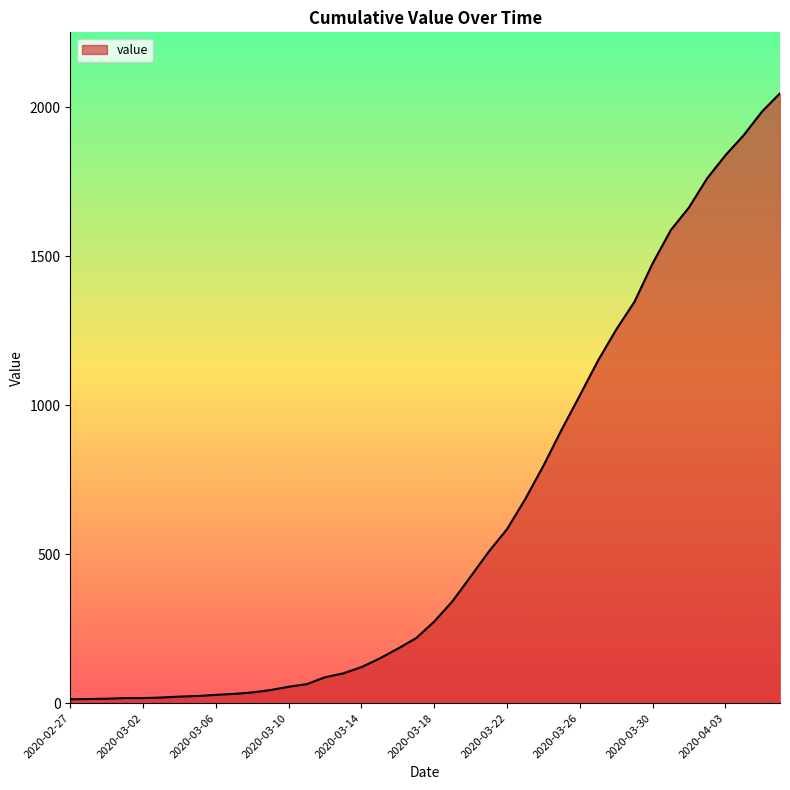

What is the average value?

621